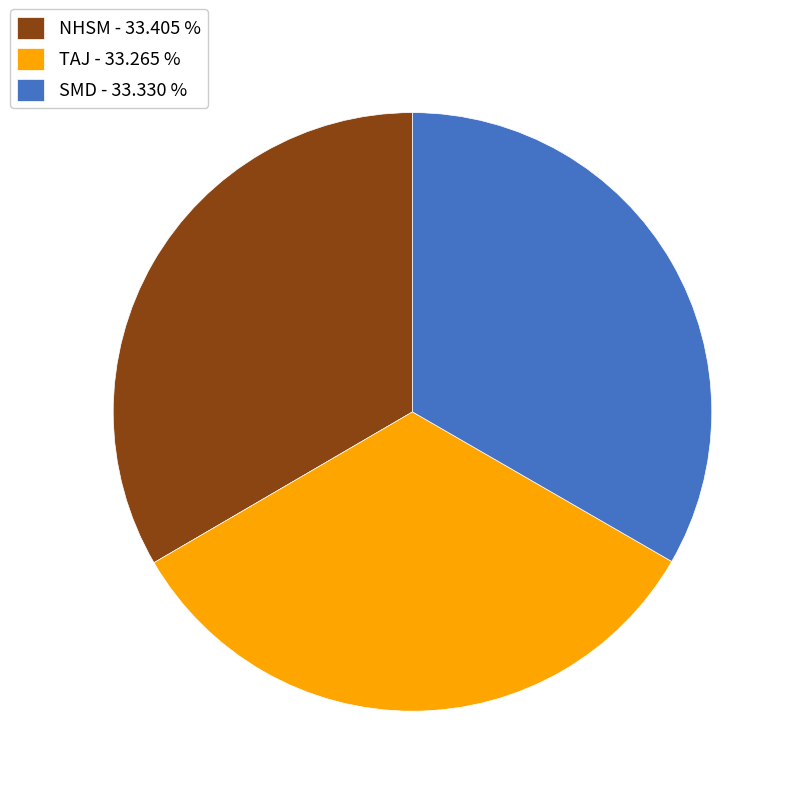

True or false: SMD accounts for 33% of the total.

True